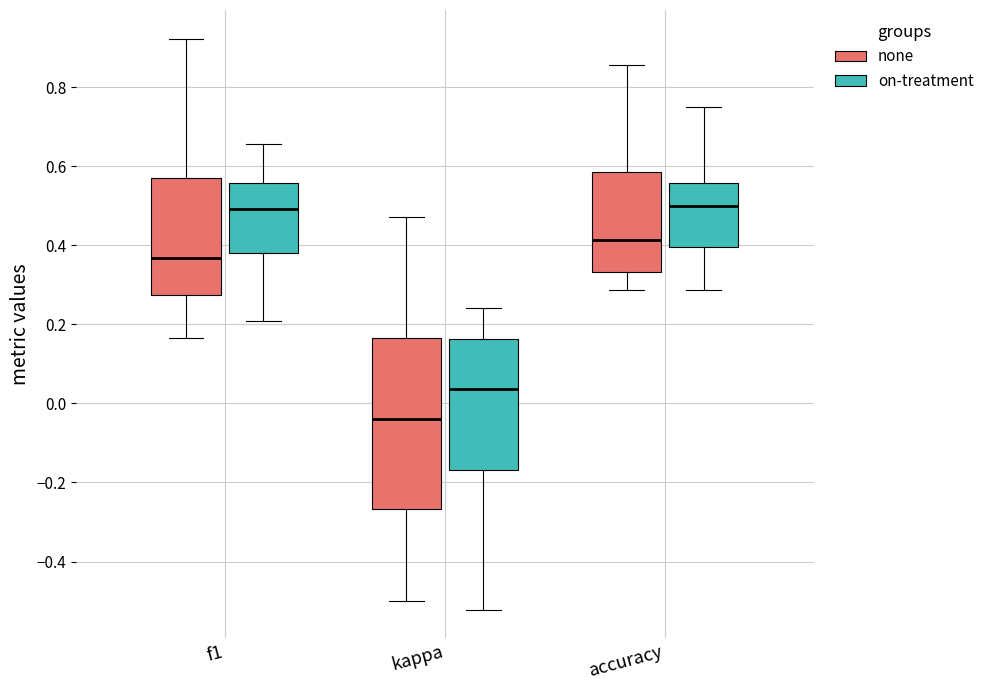

Reading left to right, read every box against the y-axis: the position of its median line, the range the box covers, and the ends of its whiskers. The values are not printed on the chart, so give them approximately, as read against the axis.

f1 (none): median 0.36, box 0.28 to 0.58, whiskers 0.16 to 0.92
f1 (on-treatment): median 0.50, box 0.38 to 0.56, whiskers 0.20 to 0.66
kappa (none): median -0.04, box -0.26 to 0.16, whiskers -0.50 to 0.48
kappa (on-treatment): median 0.04, box -0.16 to 0.16, whiskers -0.52 to 0.24
accuracy (none): median 0.42, box 0.34 to 0.58, whiskers 0.28 to 0.86
accuracy (on-treatment): median 0.50, box 0.40 to 0.56, whiskers 0.28 to 0.76